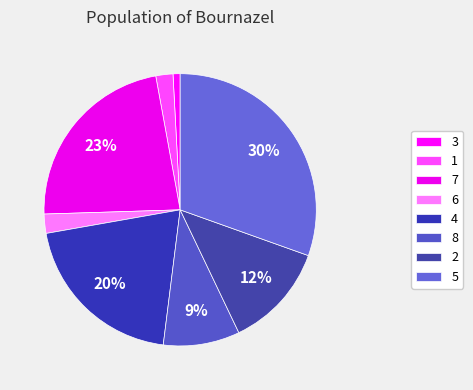

Which slice is the smallest?

3